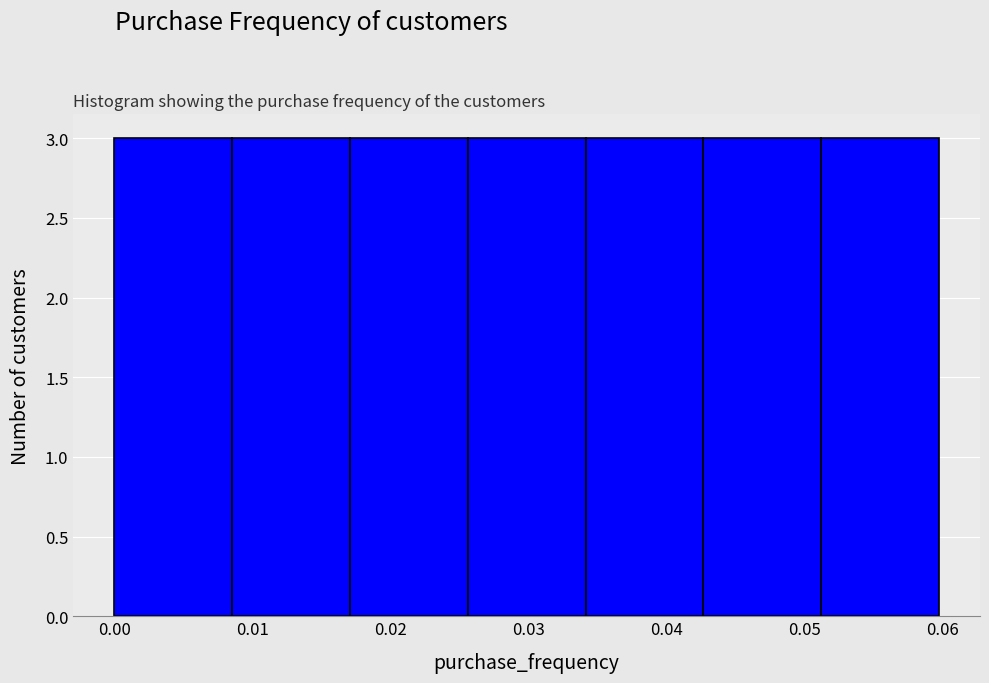

Reading left to right, list every bar in this chart as the range it spans on the x-axis followed by its height. Neither the bar edges nor the heights are printed on the chart, so give them approximately, as read against the axes.

0.000 to 0.009: 3
0.009 to 0.017: 3
0.017 to 0.026: 3
0.026 to 0.034: 3
0.034 to 0.043: 3
0.043 to 0.051: 3
0.051 to 0.060: 3